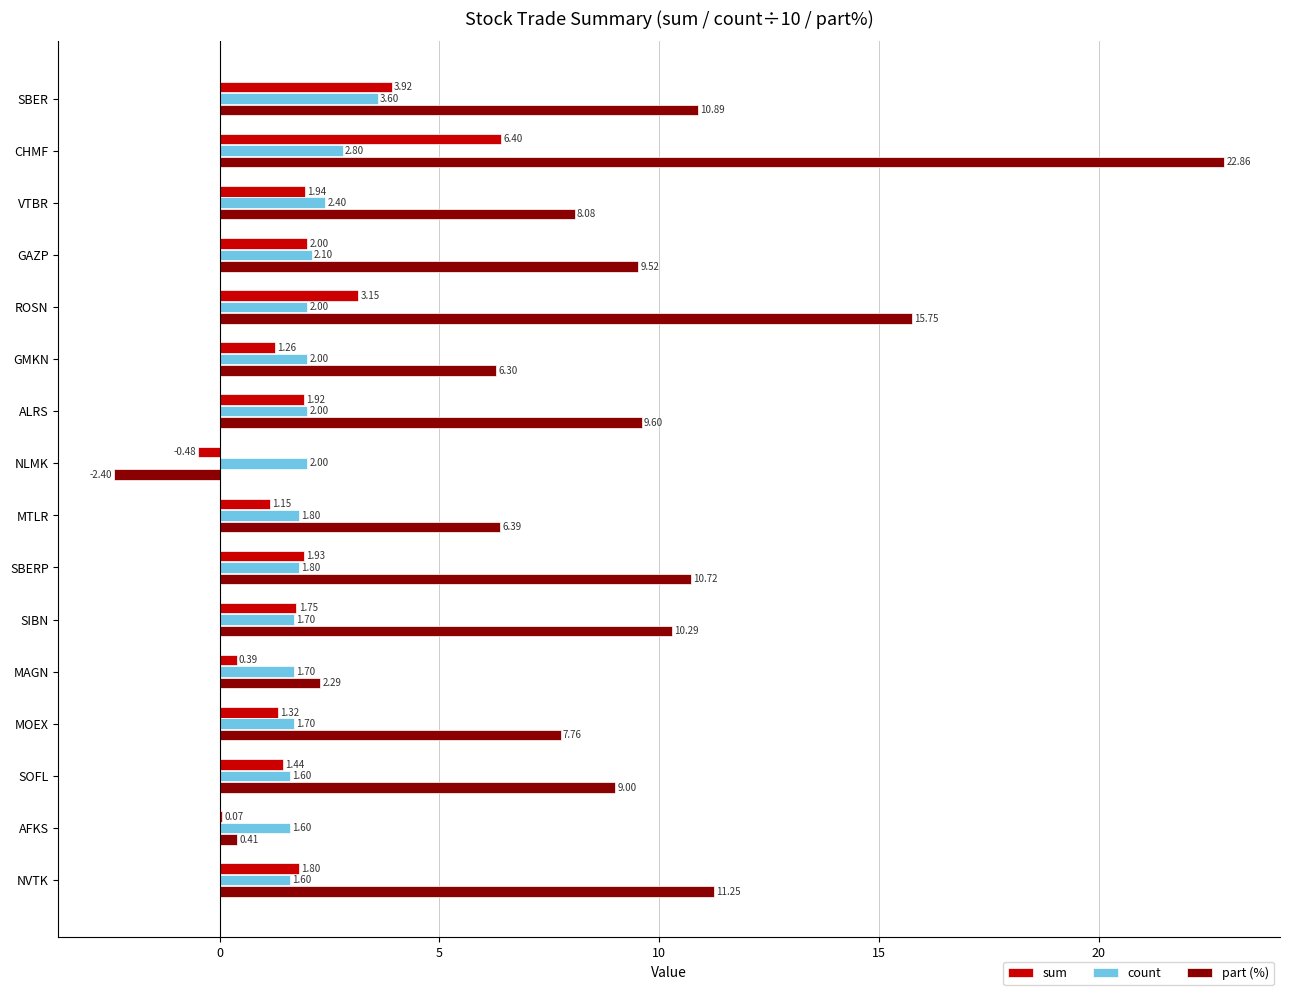

Where is part (%) nearest to the value 10?

SIBN